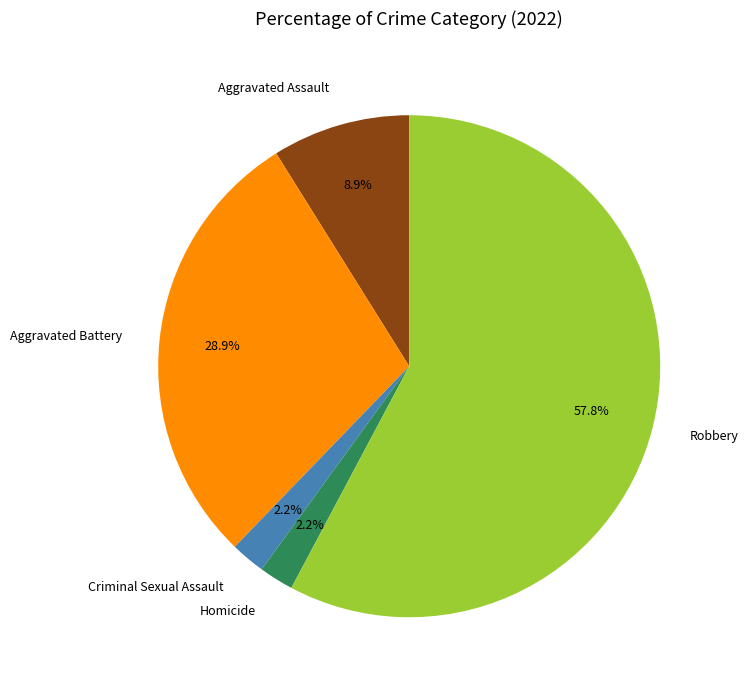

Is there a majority slice in this chart?

Yes